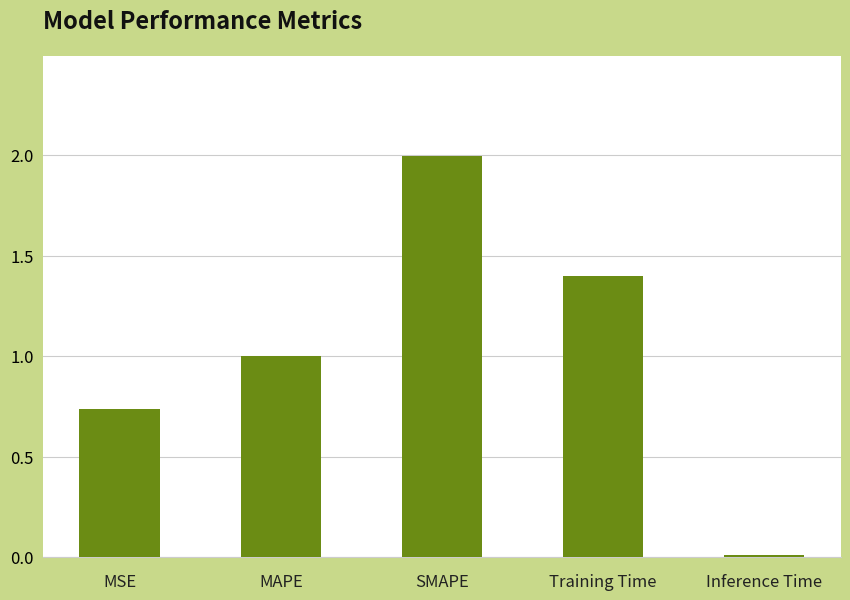

What is the label of the 4th bar from the right?

MAPE